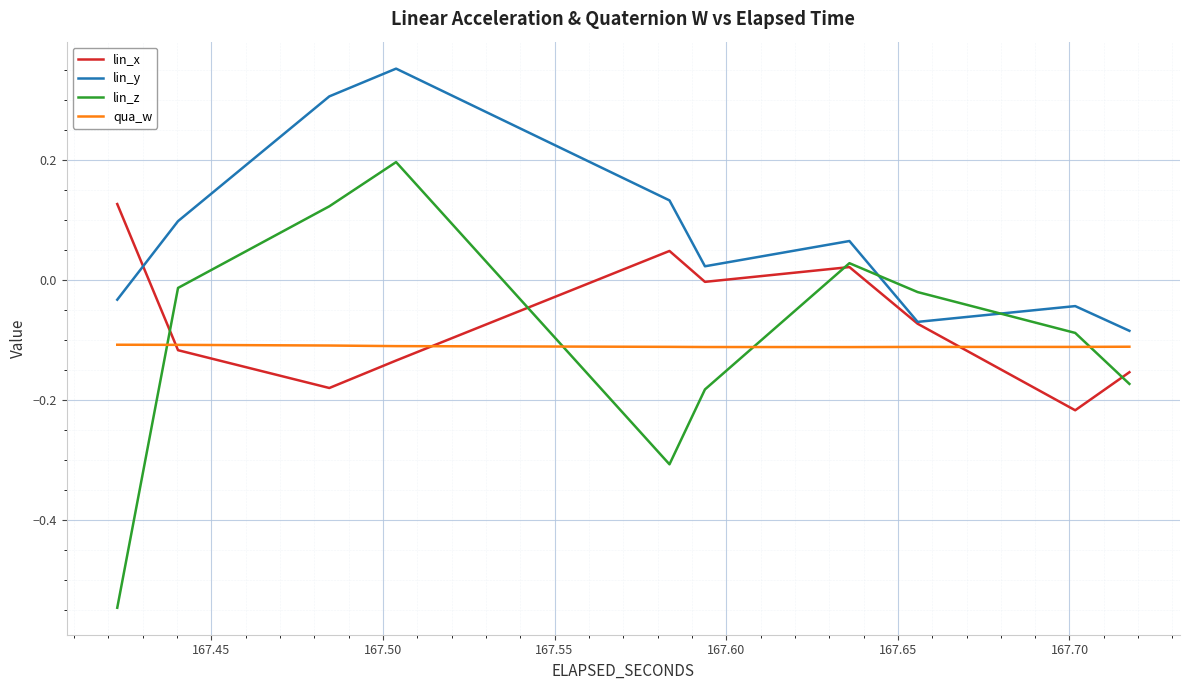

Does the chart display data point markers on the line(s)?

No